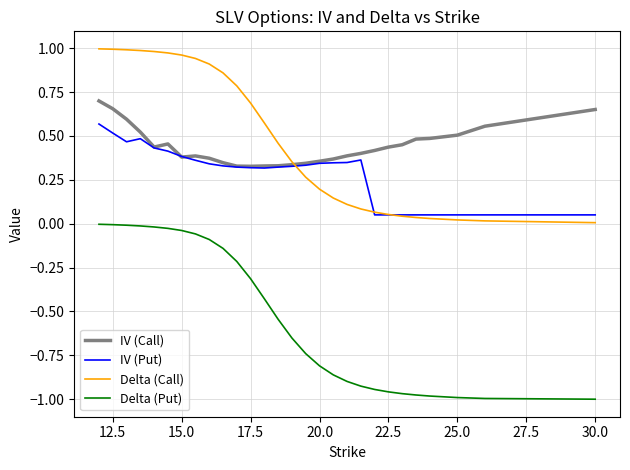

True or false: Delta (Call) and Delta (Put) cross at least once.

False